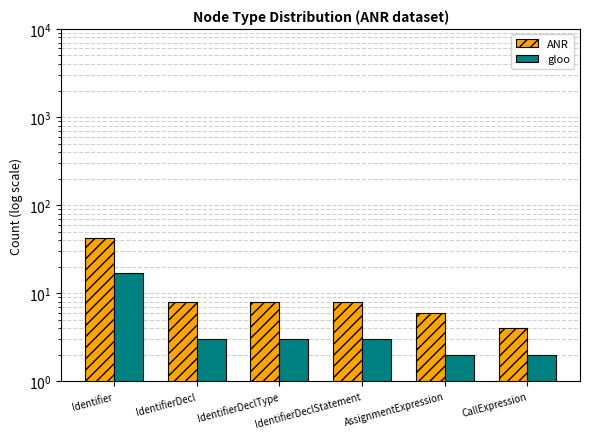

List the series in order of their overall mean, highest first.

ANR, gloo